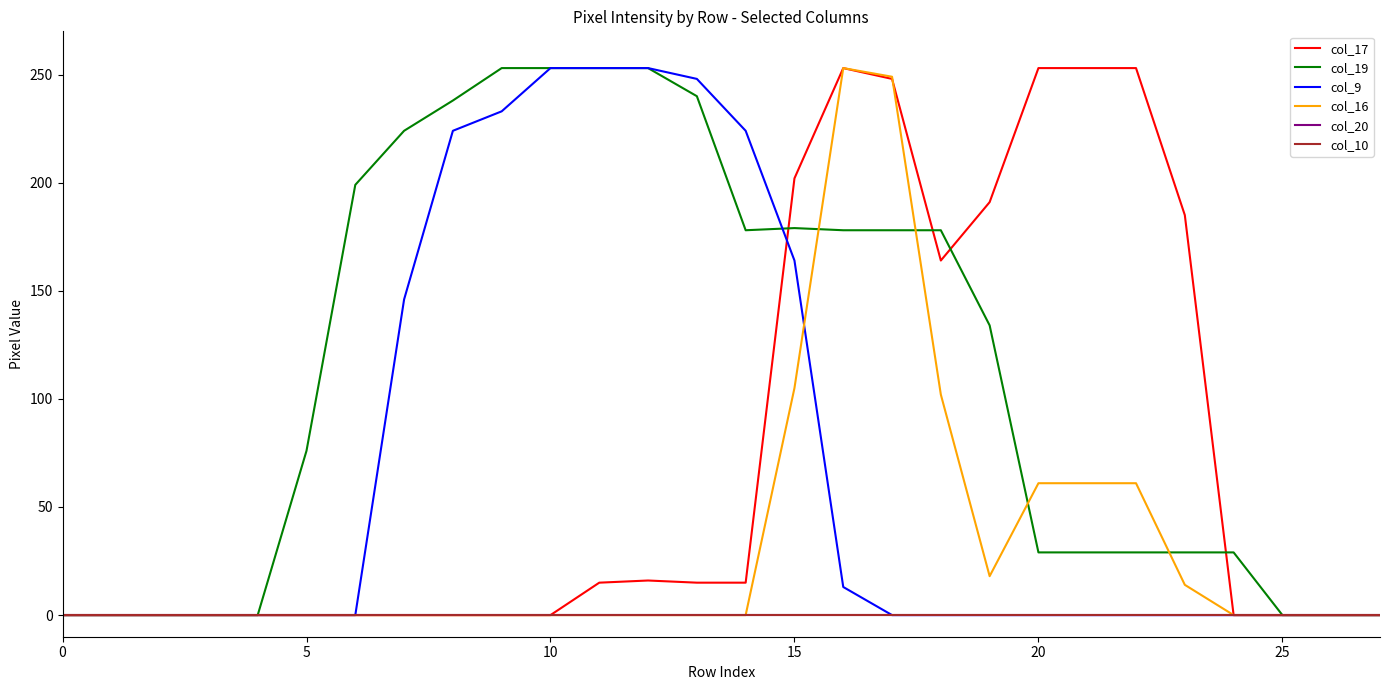

At which label is col_19 closest to 126?

19